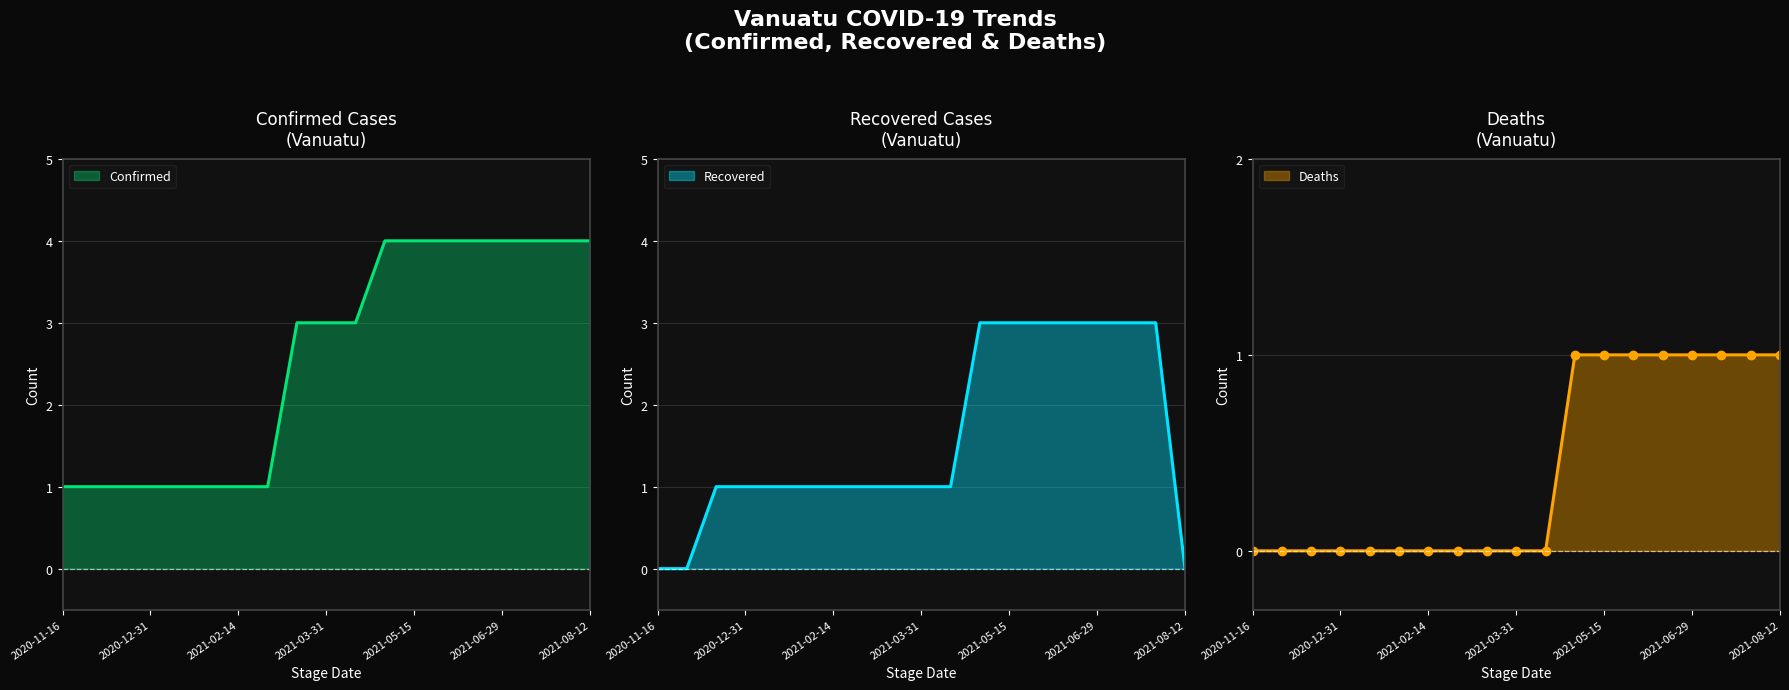

What is the label of the 12th point from the left?

2021-04-30